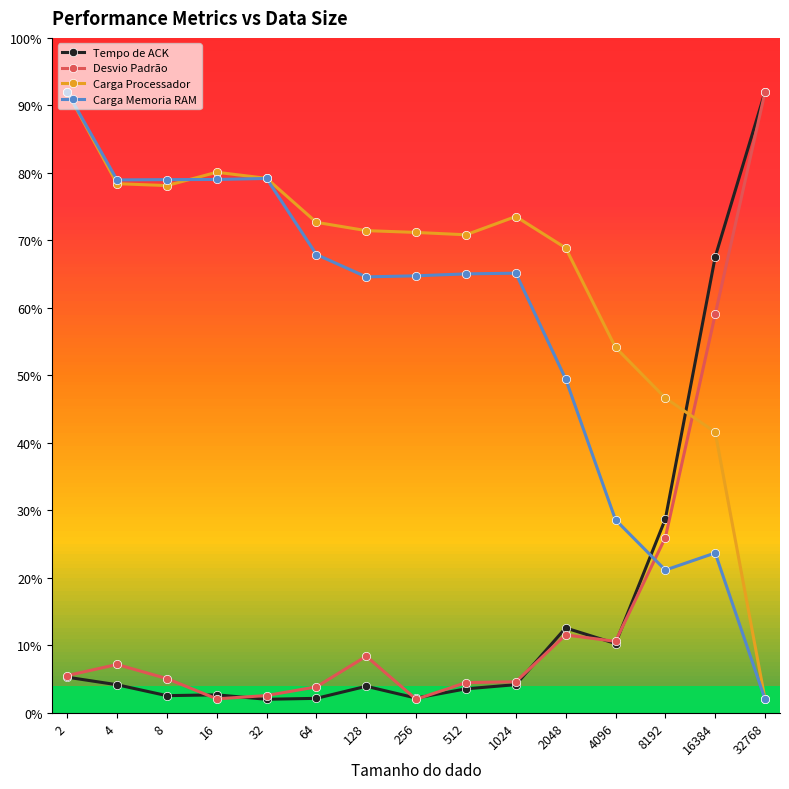

What is the lowest value of the Desvio Padrão series?

2.0